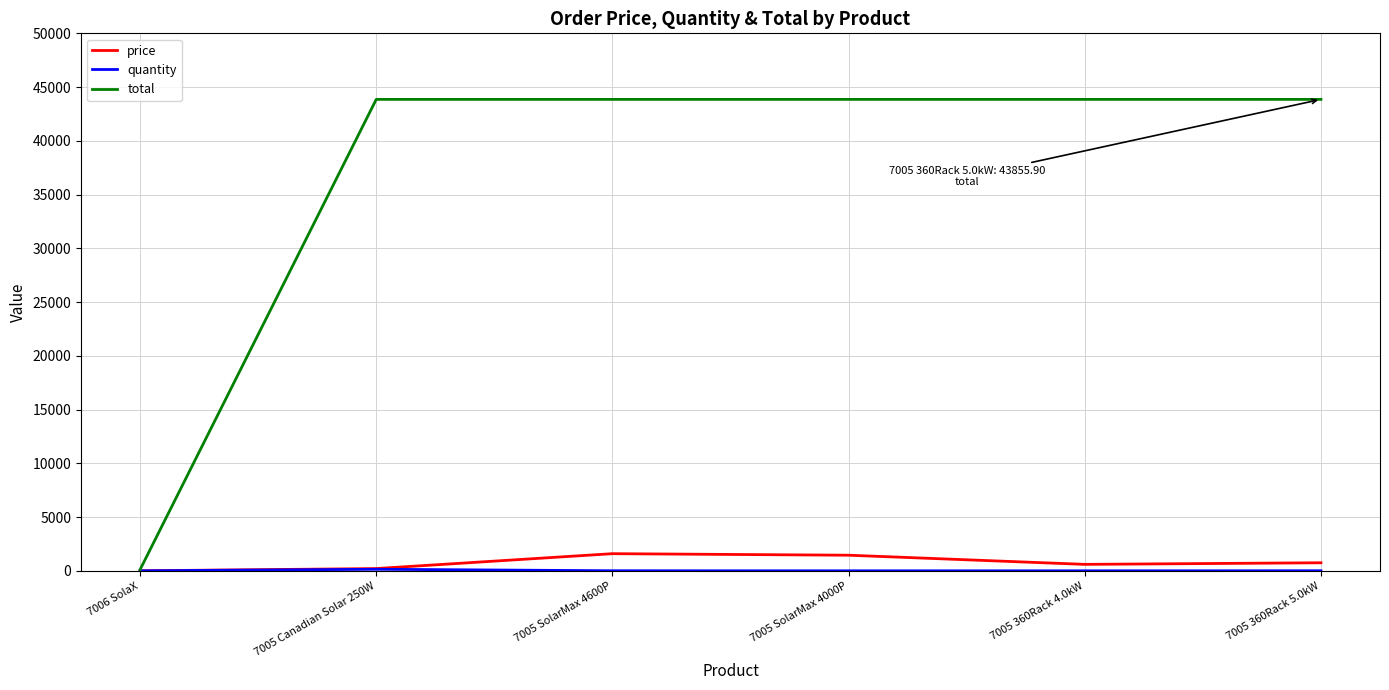

Which series has the largest range (max minus min)?

total